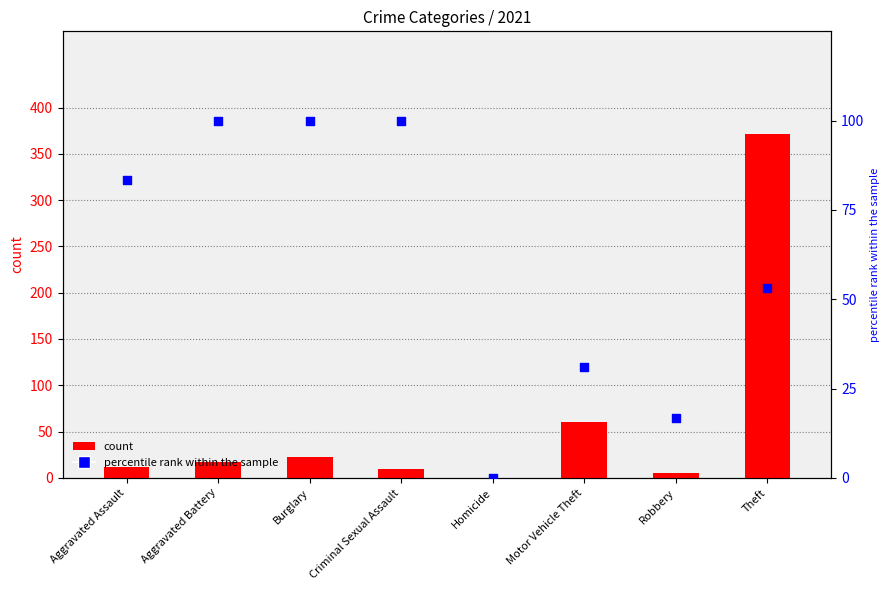

At which category is the sum across all series the highest?

Theft